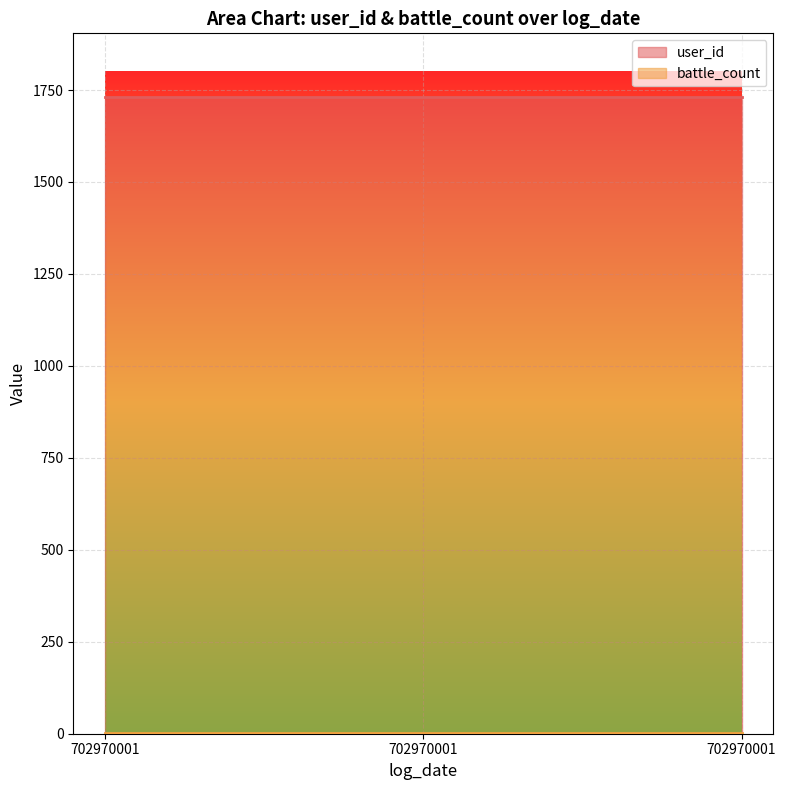

Reading left to right, transcribe all the data shown in this chart.

user_id: 1731	1731	1731
battle_count: 1	1	1